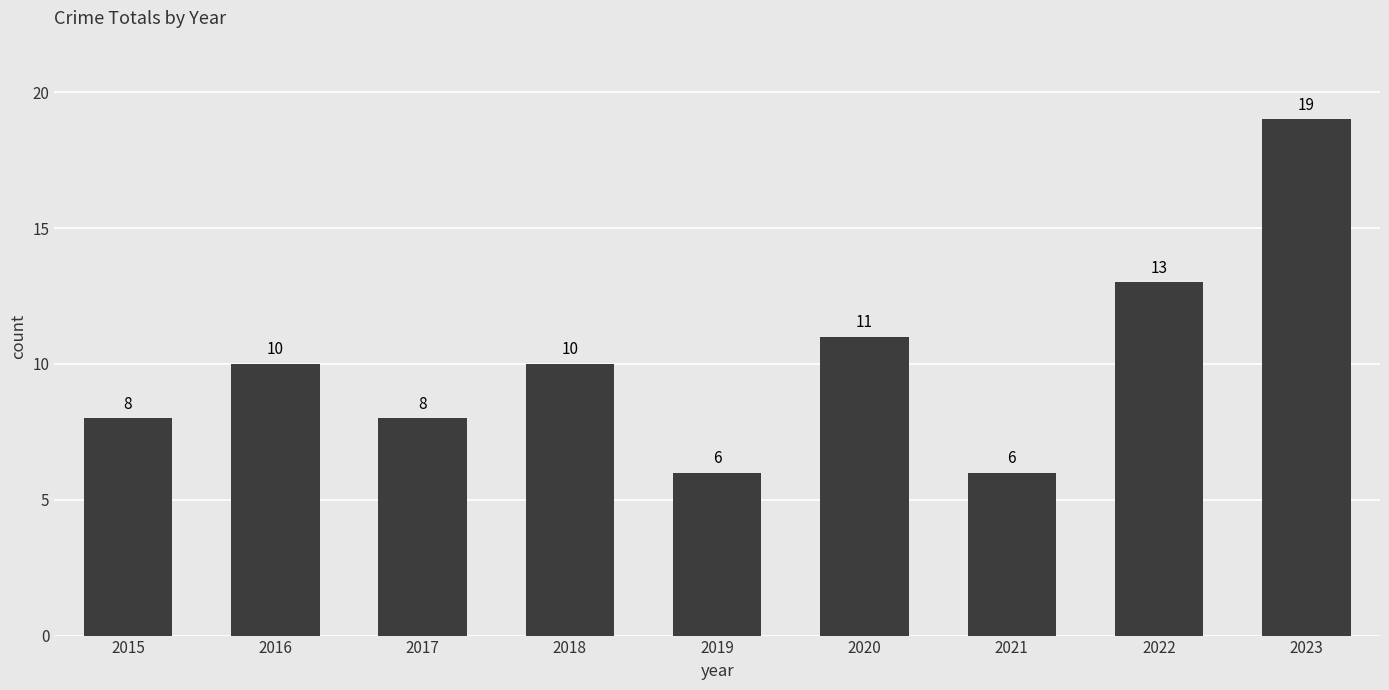

What is the value of the 3rd bar from the left?

8